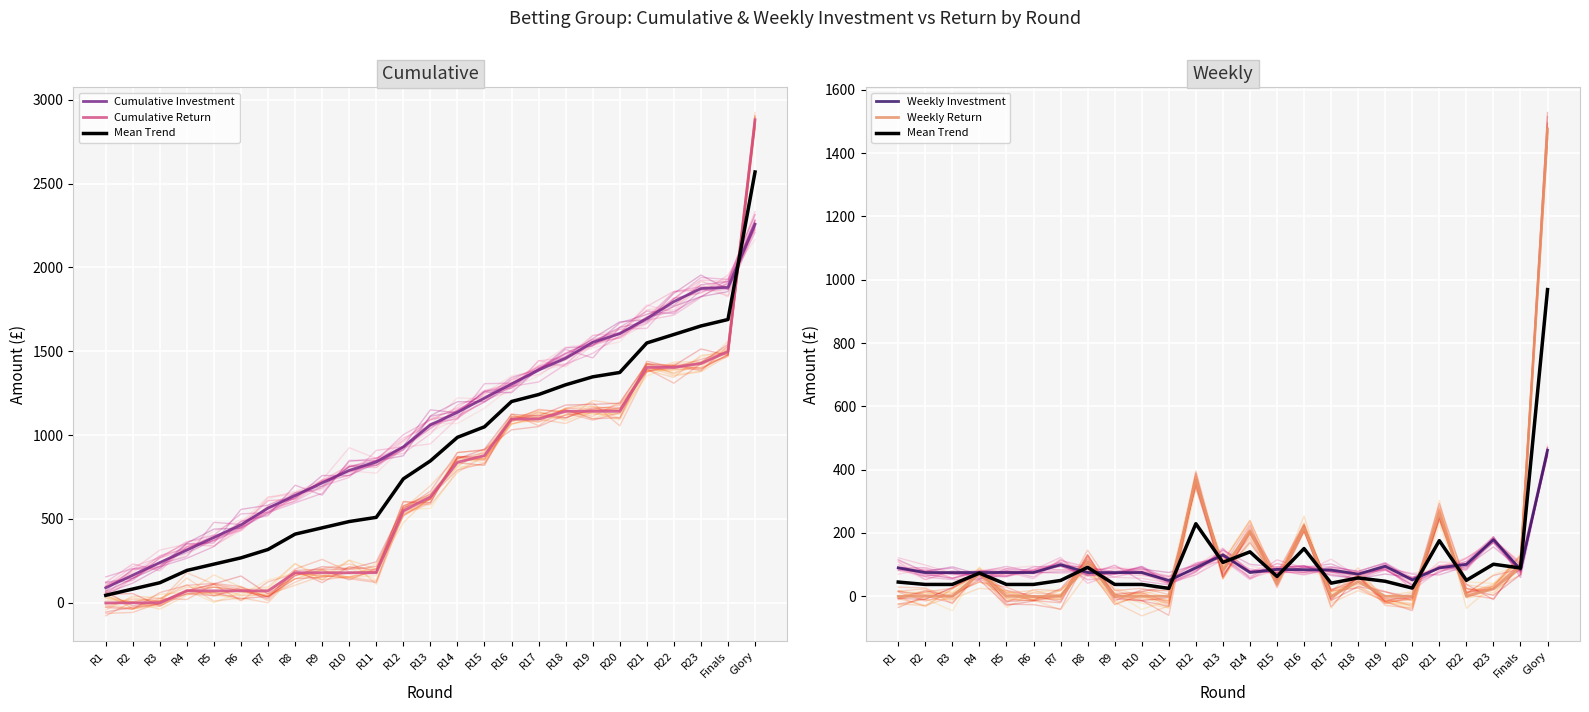

What is the value of the Weekly Investment point at the 18th from the left?

70.0